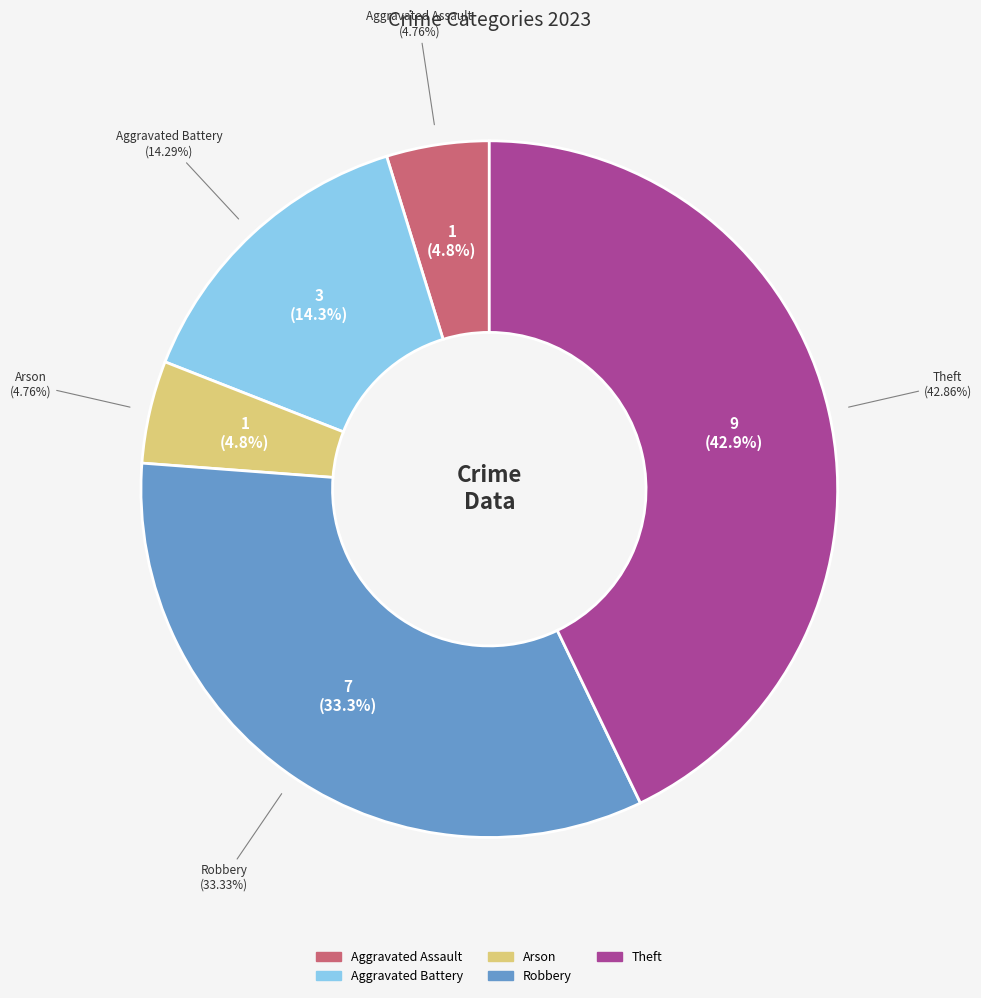

Does Aggravated Assault represent more than half of the total?

No